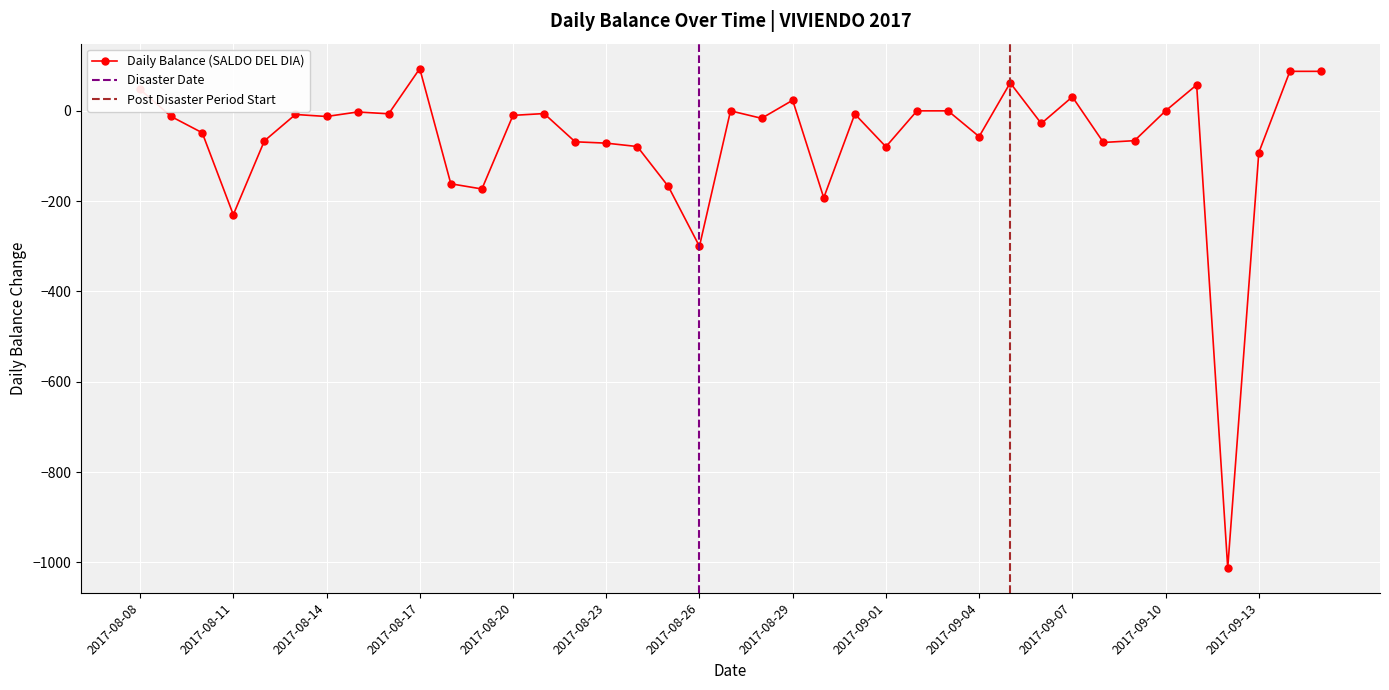

Reading left to right, transcribe all the data shown in this chart.

2017-08-08=47.5	2017-08-09=-12.5	2017-08-10=-48.5	2017-08-11=-230.0	2017-08-12=-66.5	2017-08-13=-8.0	2017-08-14=-12.5	2017-08-15=-2.5	2017-08-16=-6.5	2017-08-17=93.5	2017-08-18=-161.5	2017-08-19=-173.0	2017-08-20=-10.0	2017-08-21=-6.0	2017-08-22=-68.5	2017-08-23=-71.5	2017-08-24=-79.0	2017-08-25=-167.5	2017-08-26=-300.0	2017-08-27=0.0	2017-08-28=-16.5	2017-08-29=23.5	2017-08-30=-192.5	2017-08-31=-7.0	2017-09-01=-79.5	2017-09-02=0.0	2017-09-03=0.0	2017-09-04=-57.0	2017-09-05=62.0	2017-09-06=-28.0	2017-09-07=31.0	2017-09-08=-70.0	2017-09-09=-66.0	2017-09-10=0.0	2017-09-11=57.5	2017-09-12=-1012.0	2017-09-13=-92.5	2017-09-14=87.5	2017-09-15=87.5